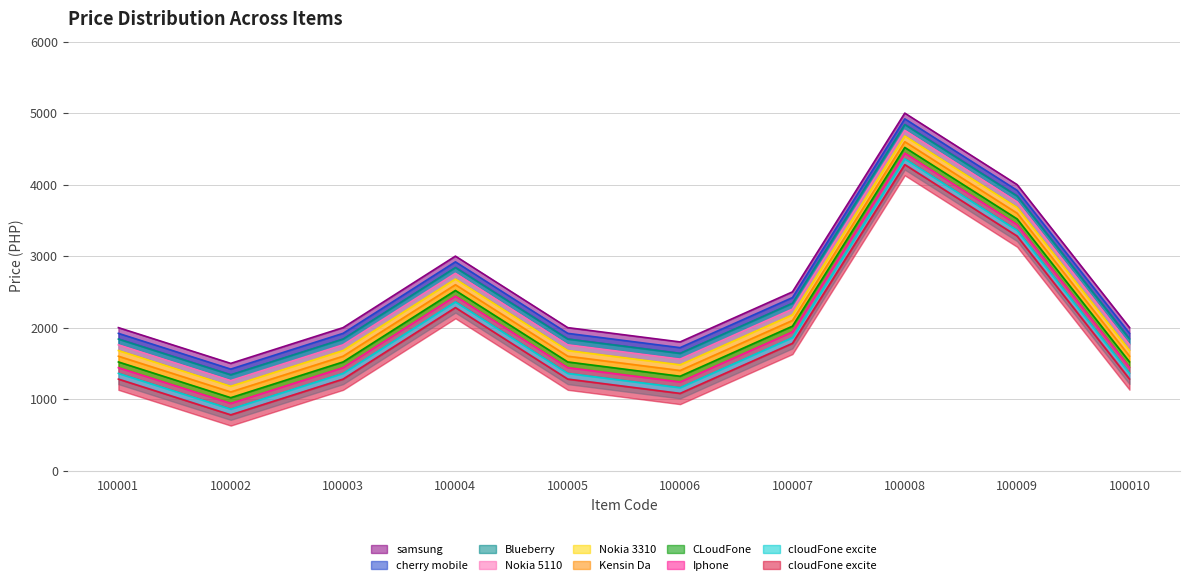

What is the average value?

2020